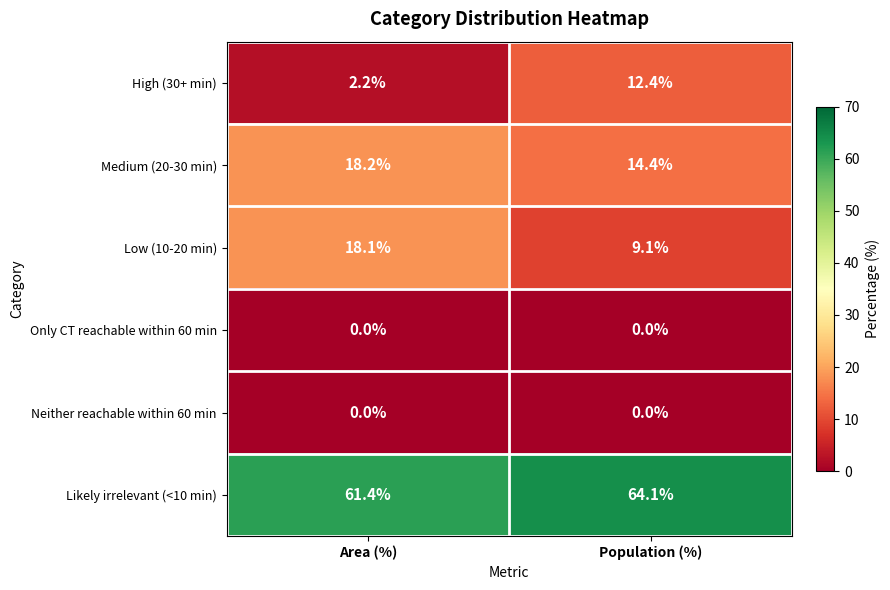

What is the sum of all Low (10-20 min) values?

27.2